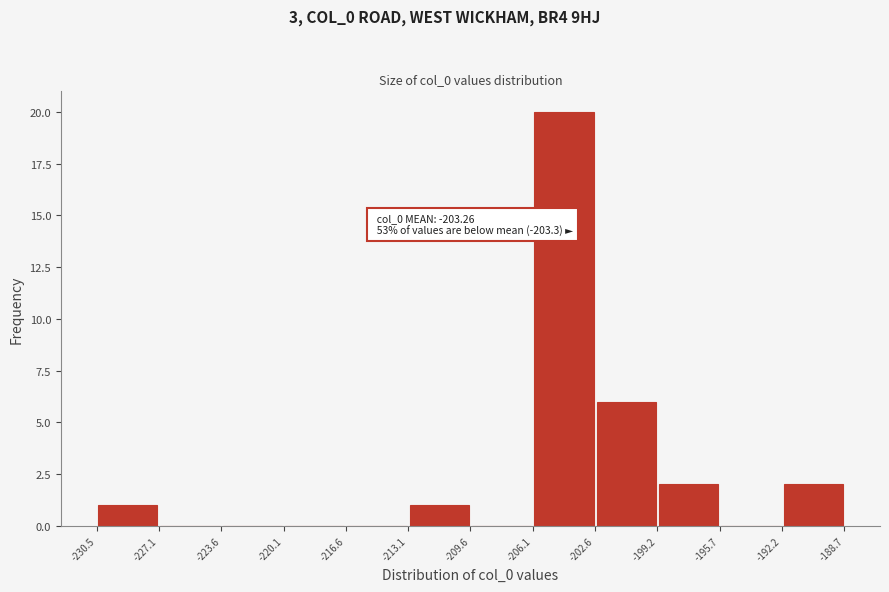

Which range on the x-axis has the tallest bar?

-206.1 to -202.6